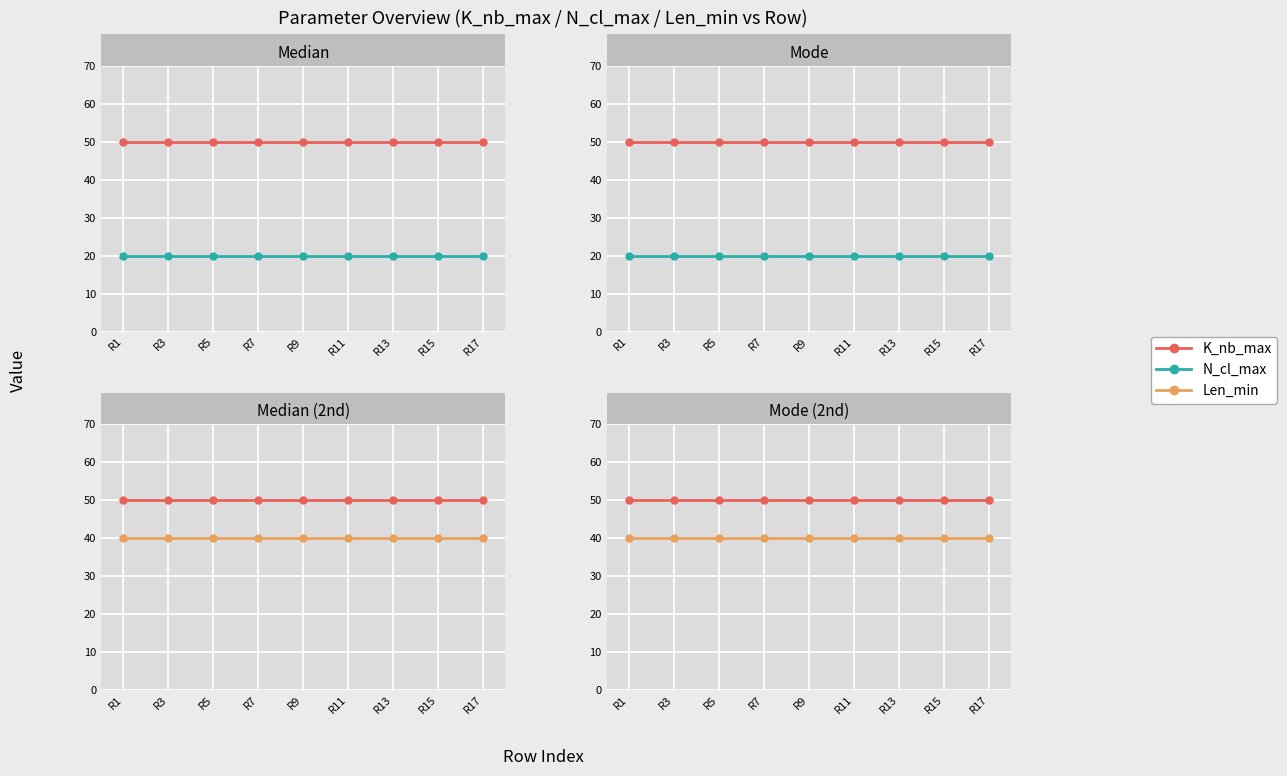

What are all the series names shown in the legend?

K_nb_max, N_cl_max, Len_min